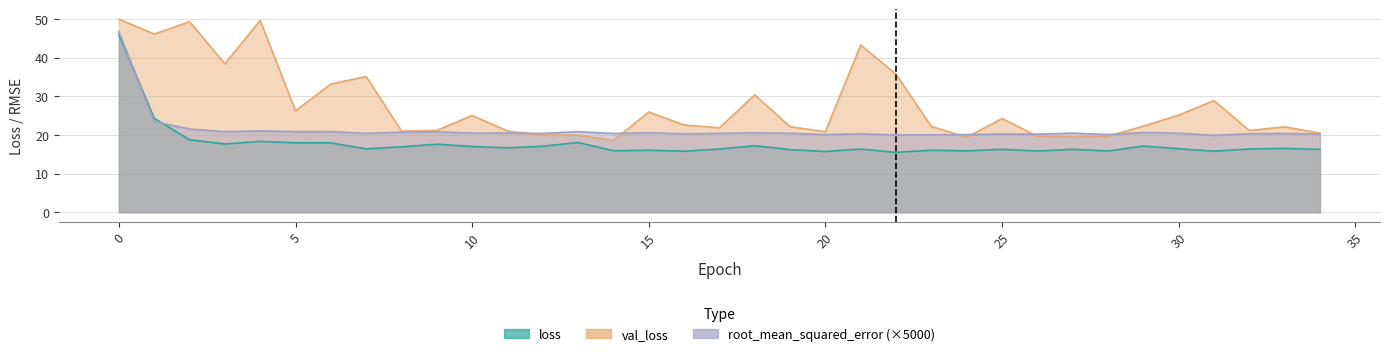

Which series has the largest range (max minus min)?

val_loss